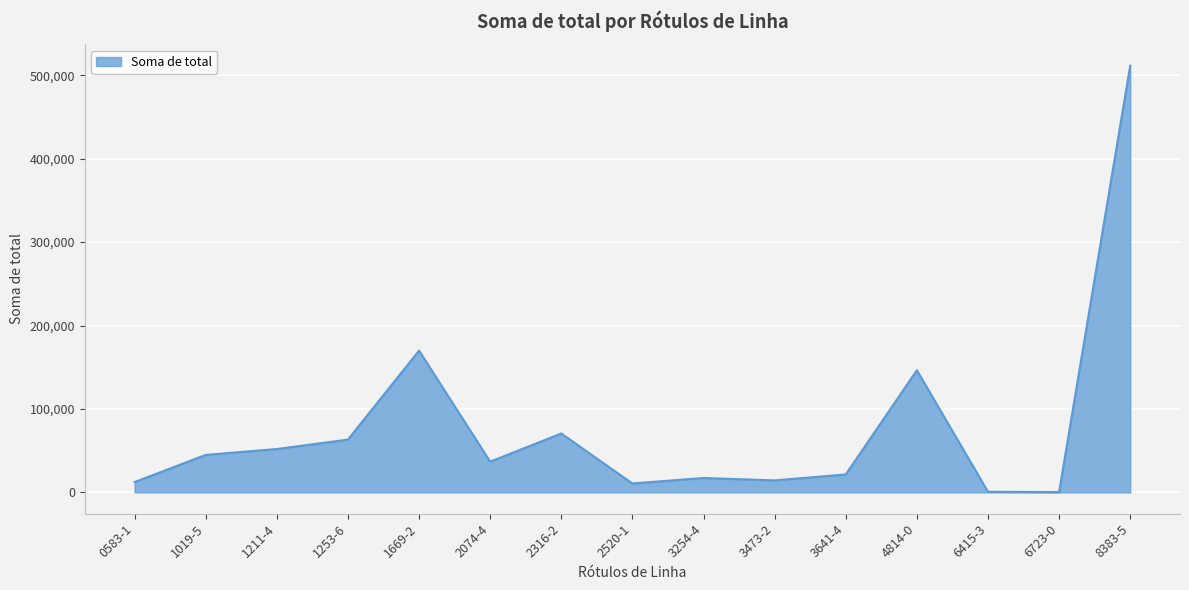

What is the difference between the maximum and minimum values?

511134.7